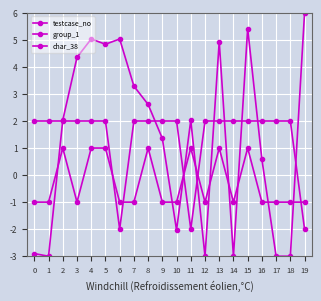

How many lines are shown in the chart?

3